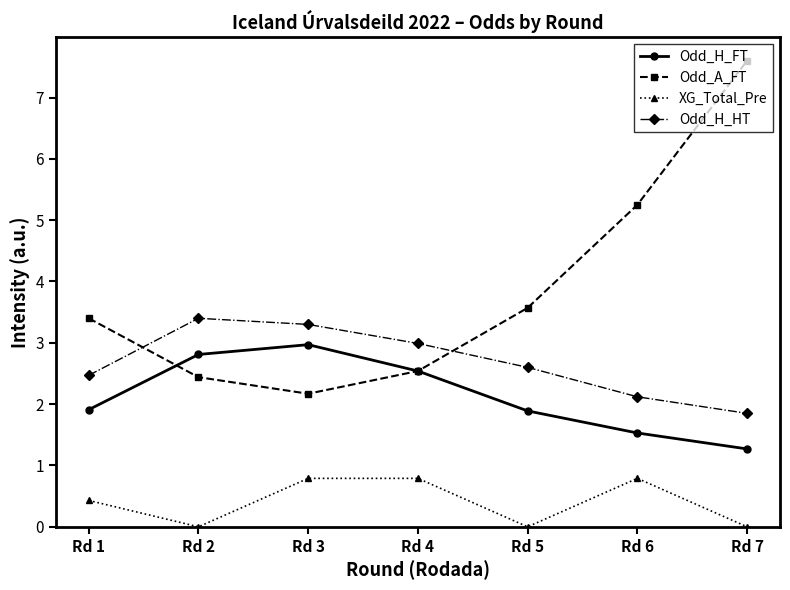

True or false: XG_Total_Pre and Odd_H_FT intersect in this chart.

False